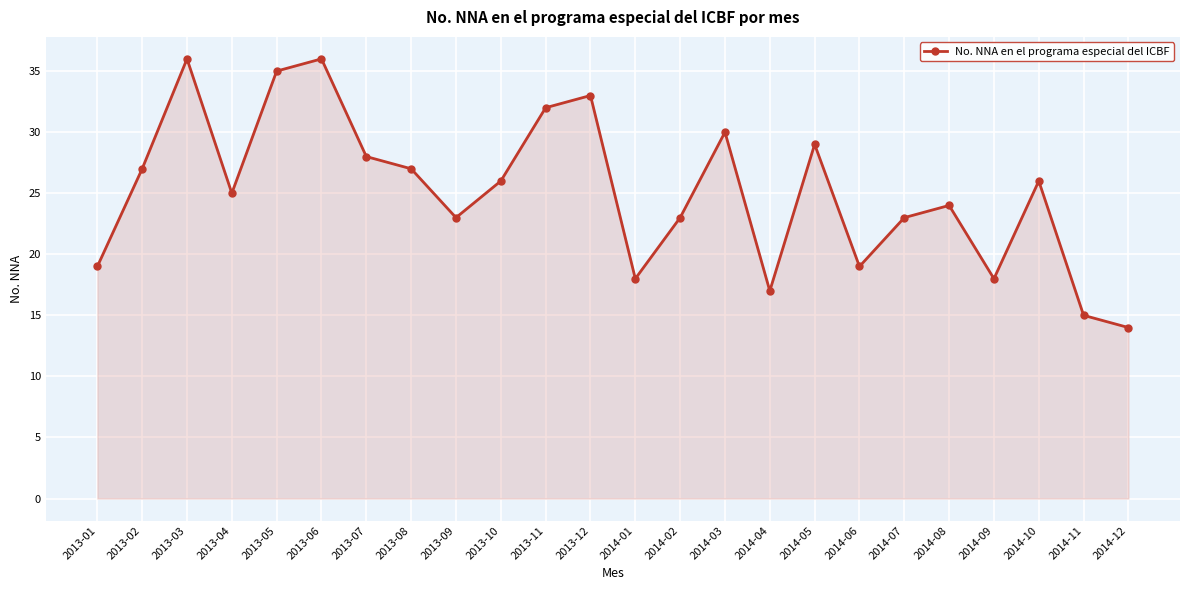

At which label does the data first exceed 26?

2013-02